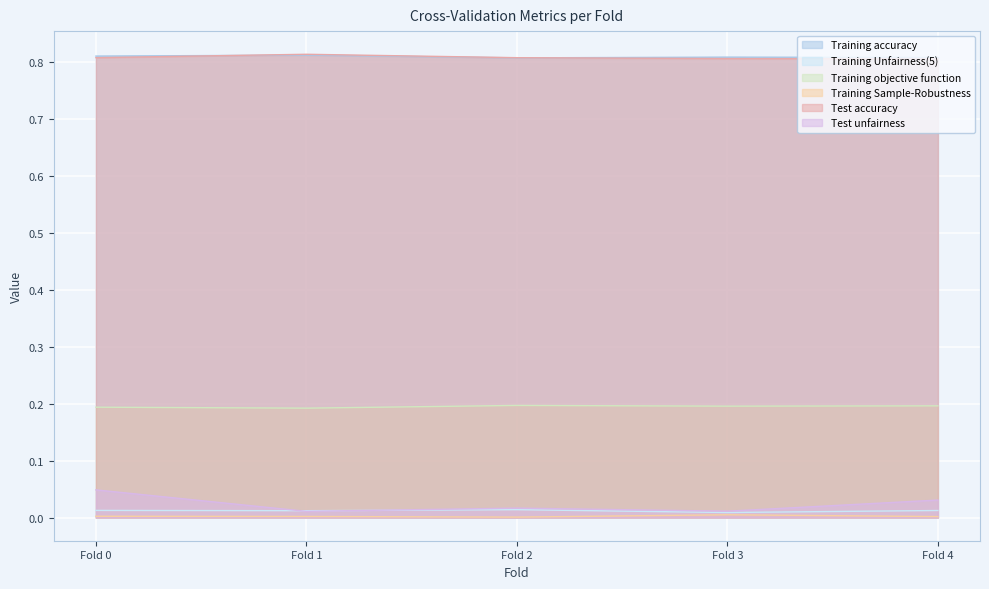

Count the Training Unfairness(5) values in the range 0 to 1.

5